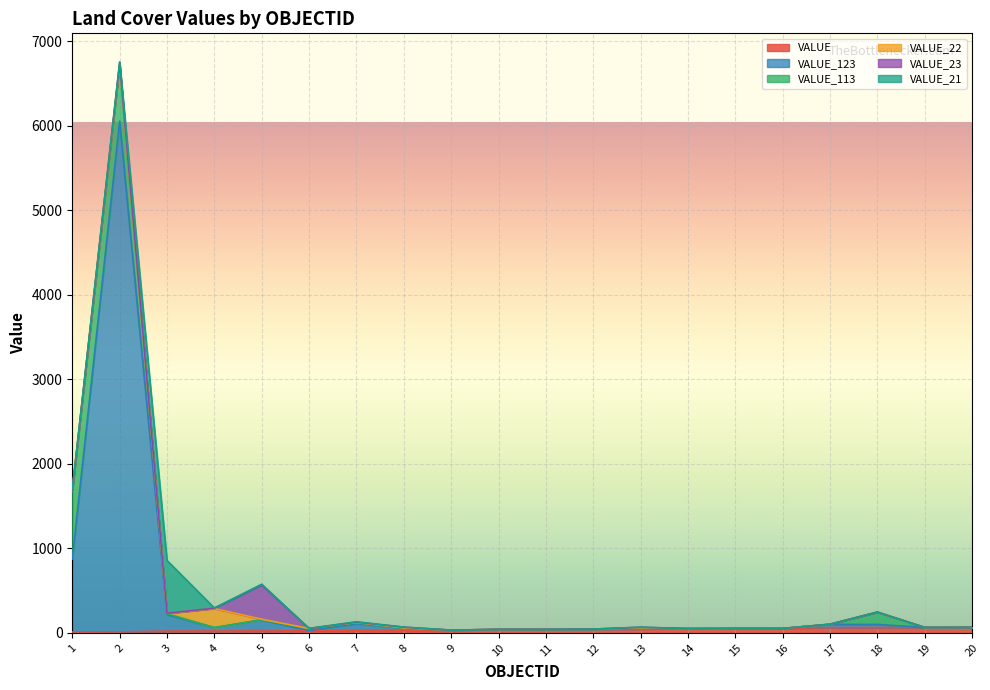

What is the sum of the VALUE_23 values at 2 and 20?

18